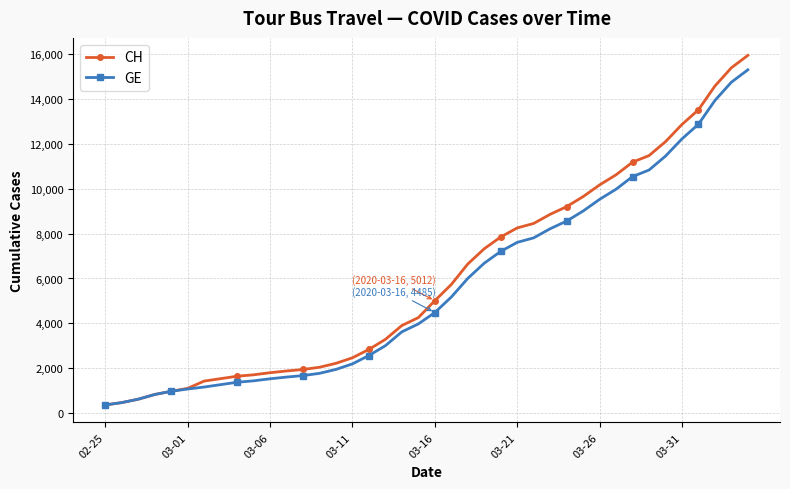

What is the maximum value for GE?

15284